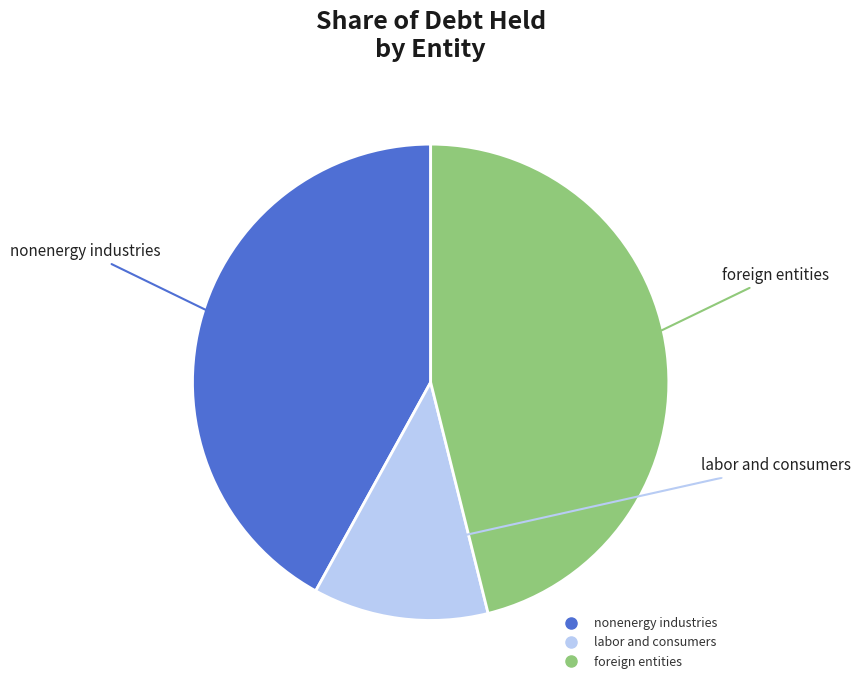

Is there a majority slice in this chart?

No